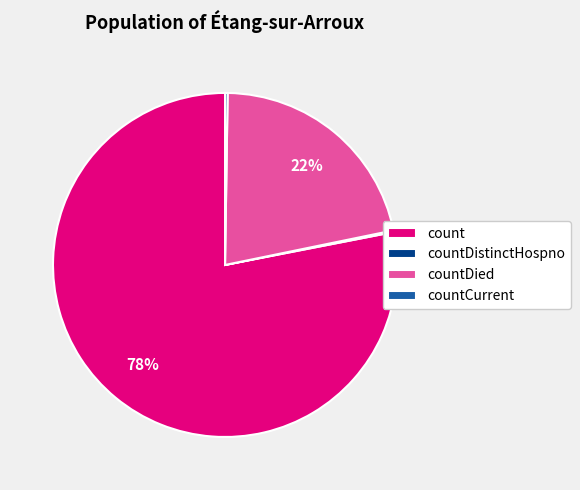

The count slice represents 78% of the pie. True or false?

True